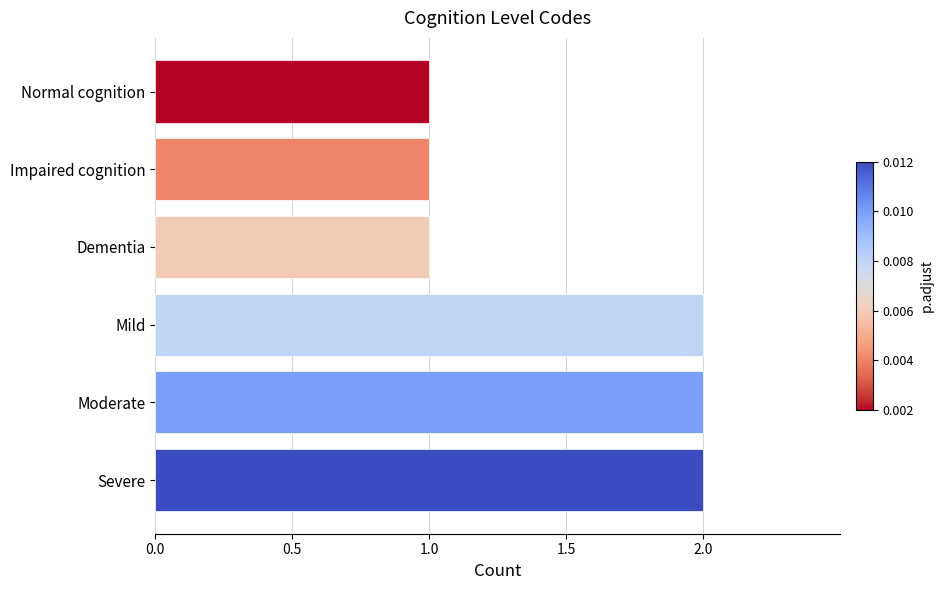

The value at Impaired cognition is 1. True or false?

True